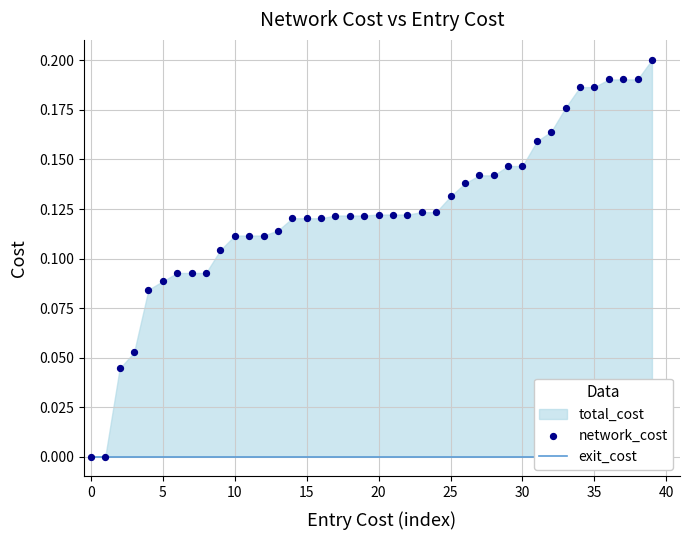

At which category is the sum across all series the highest?

39